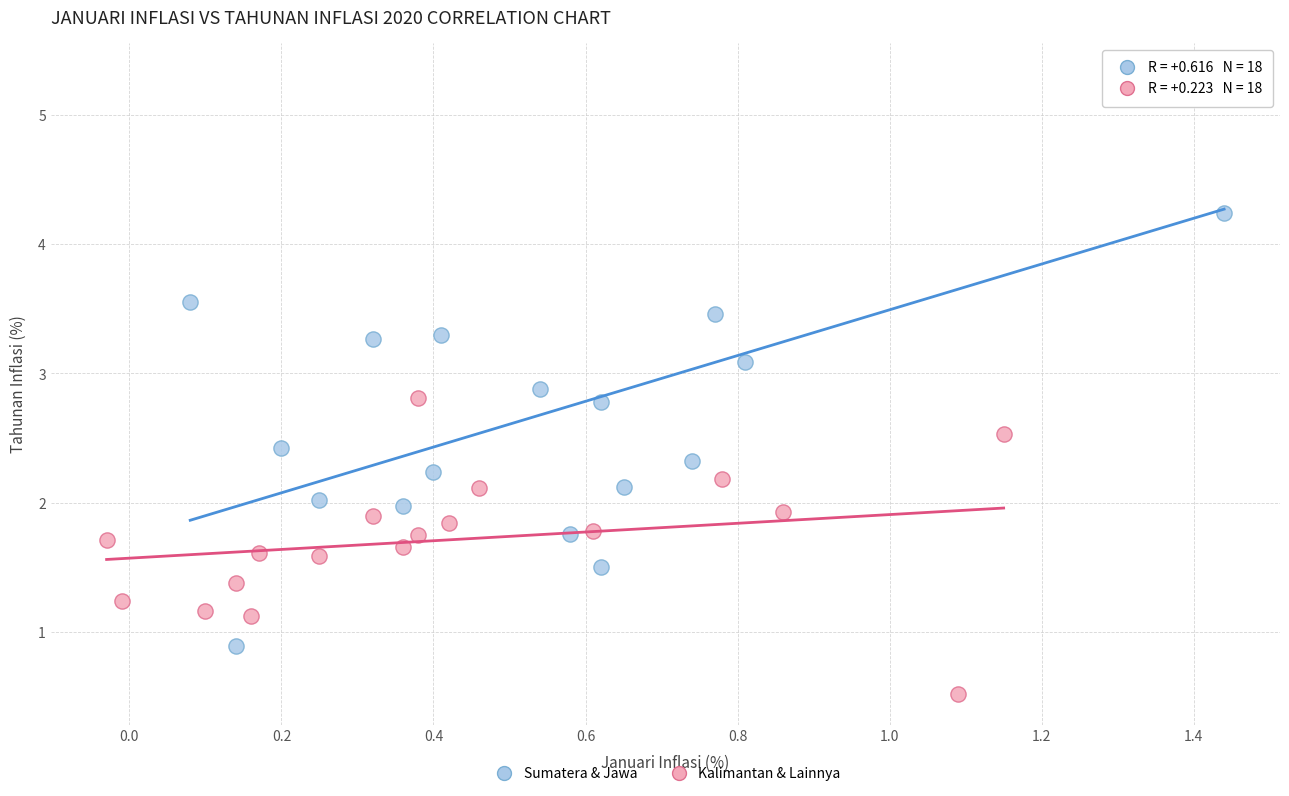

Which series contains the highest Y value?

Sumatera & Jawa